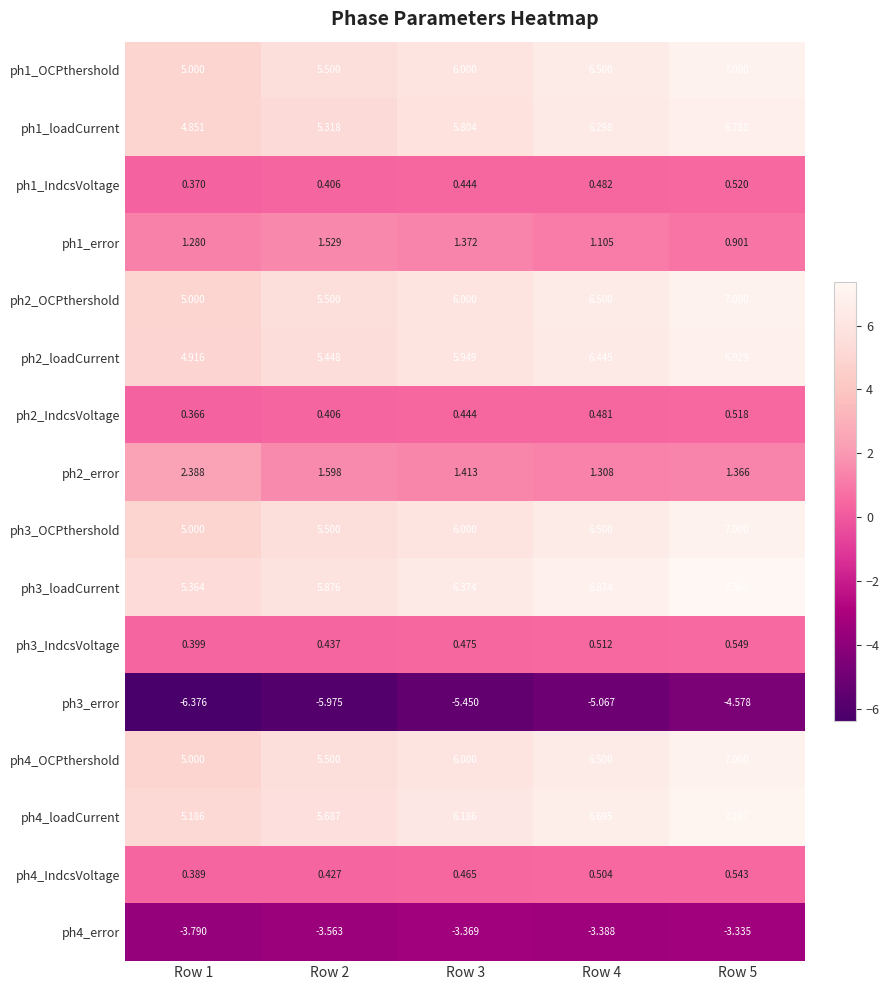

Is the value of ph2_IndcsVoltage at Row 5 greater than the value of ph3_loadCurrent at Row 4?

No